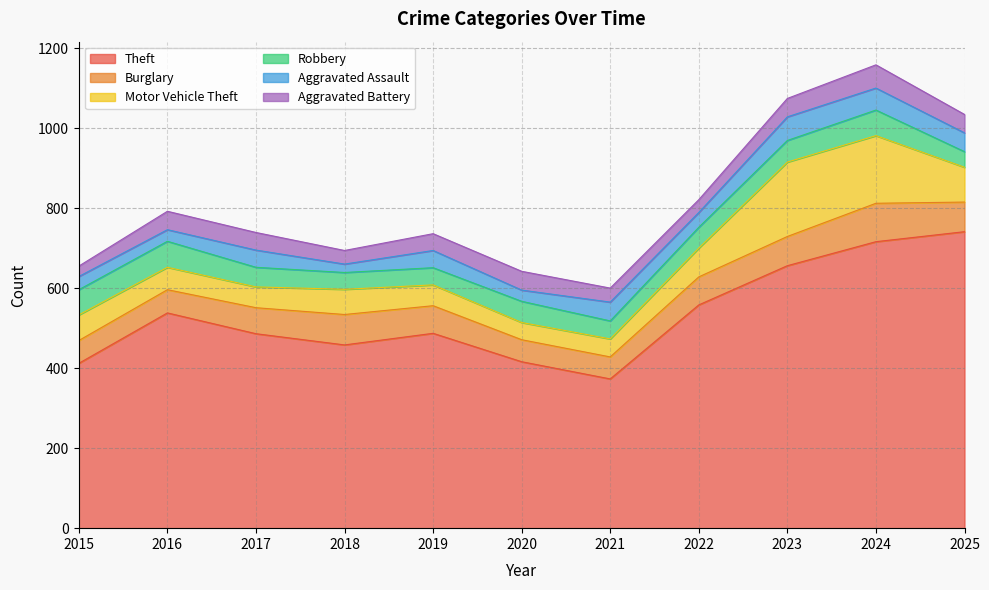

How many data points in Theft are less than 487?

5